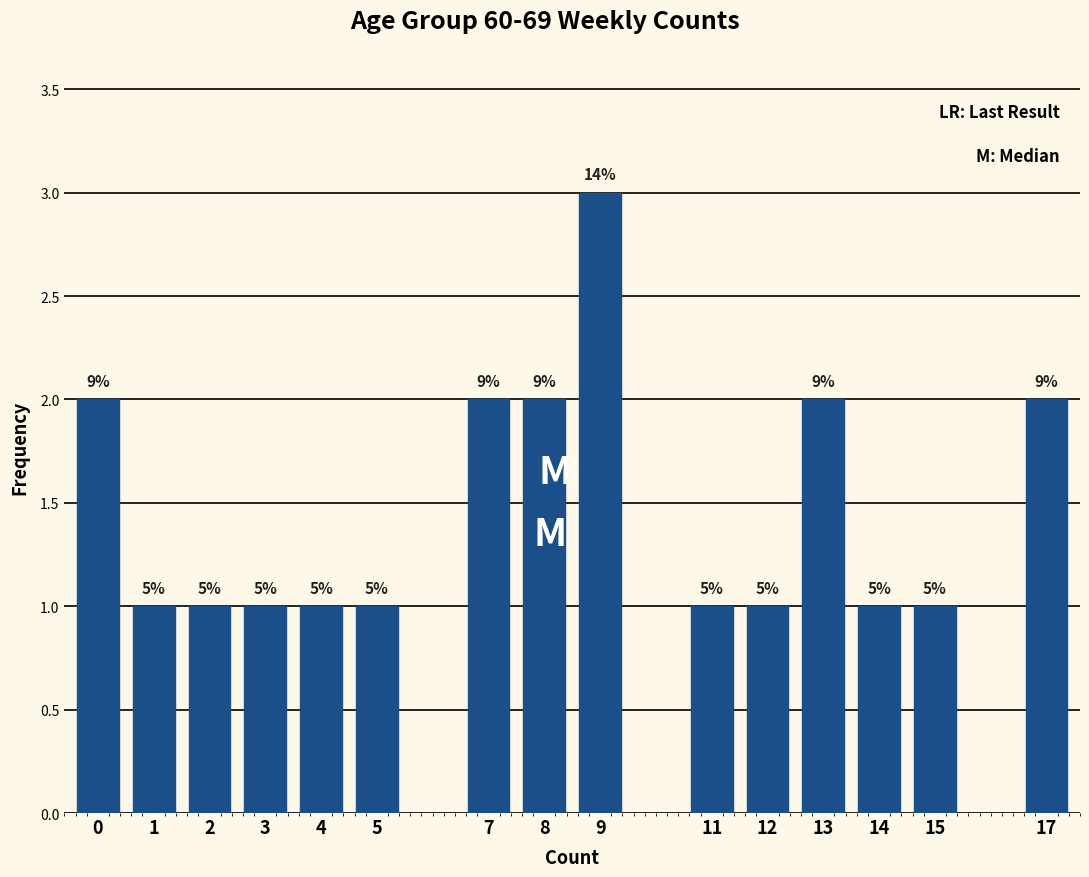

Does the chart contain any negative values?

No